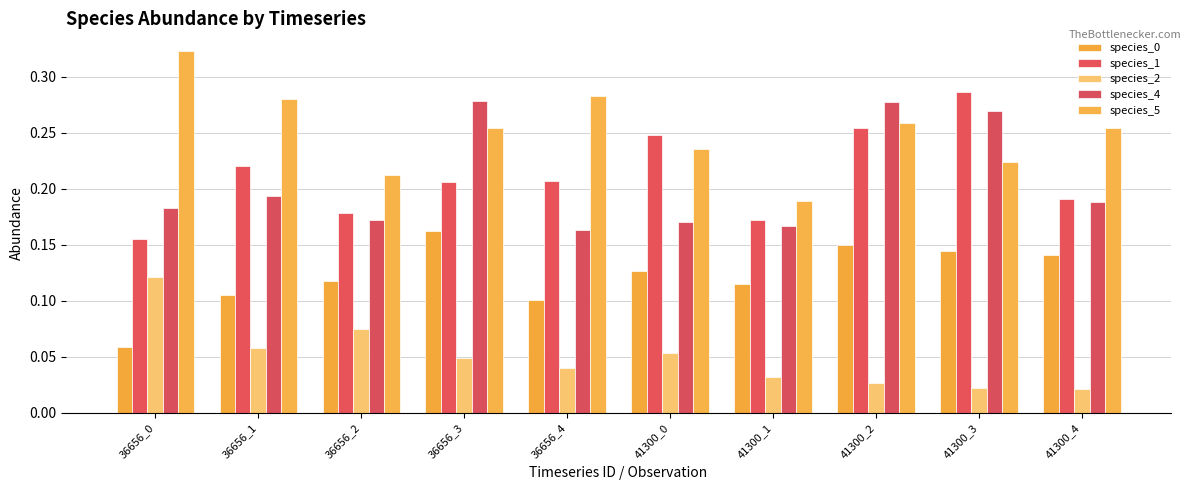

Count the species_0 values in the range 0 to 1.

10